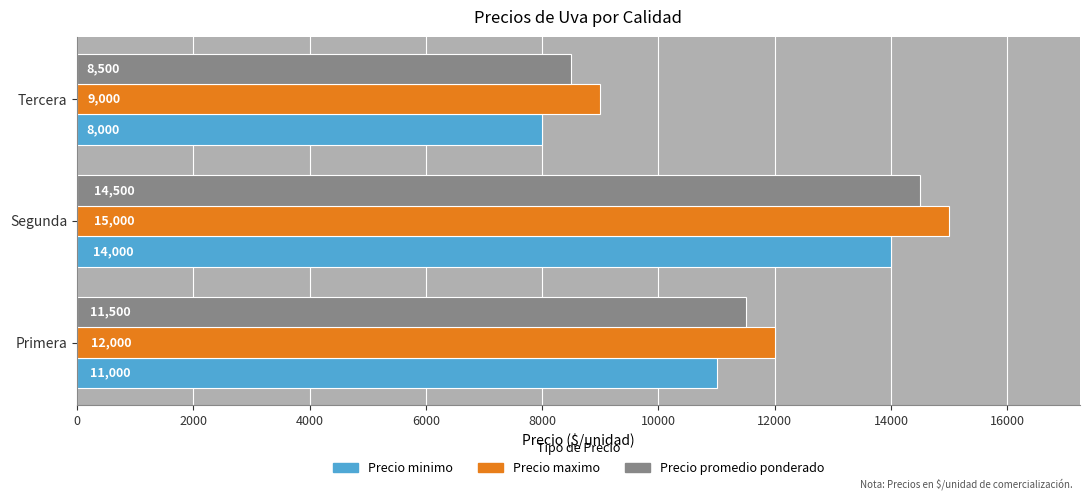

What is the sum of all Precio maximo values?

36000